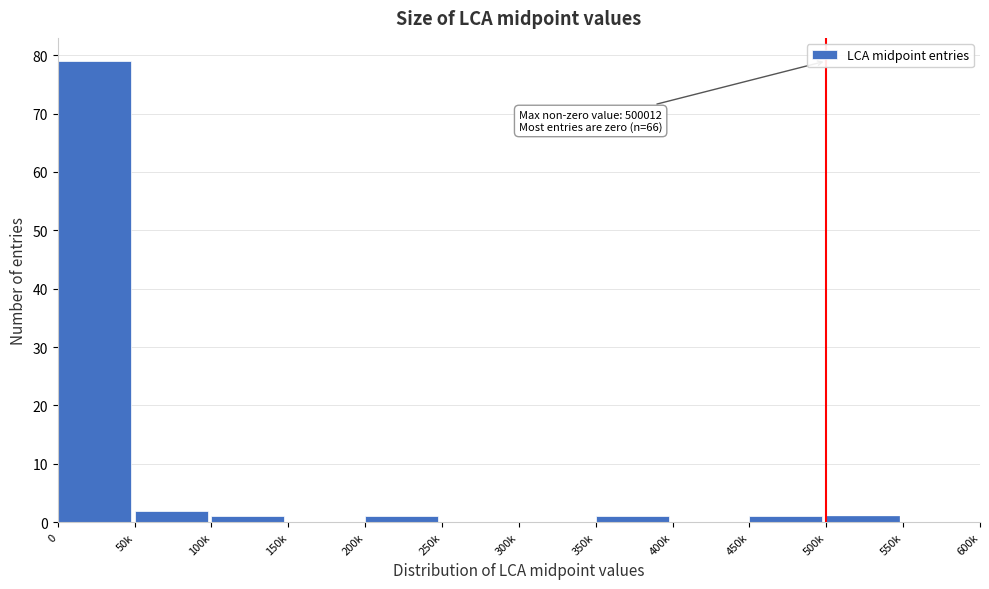

Reading right to left, what are all the values shown in this chart?

550k=0	500k=1	450k=1	400k=0	350k=1	300k=0	250k=0	200k=1	150k=0	100k=1	50k=2	0=79